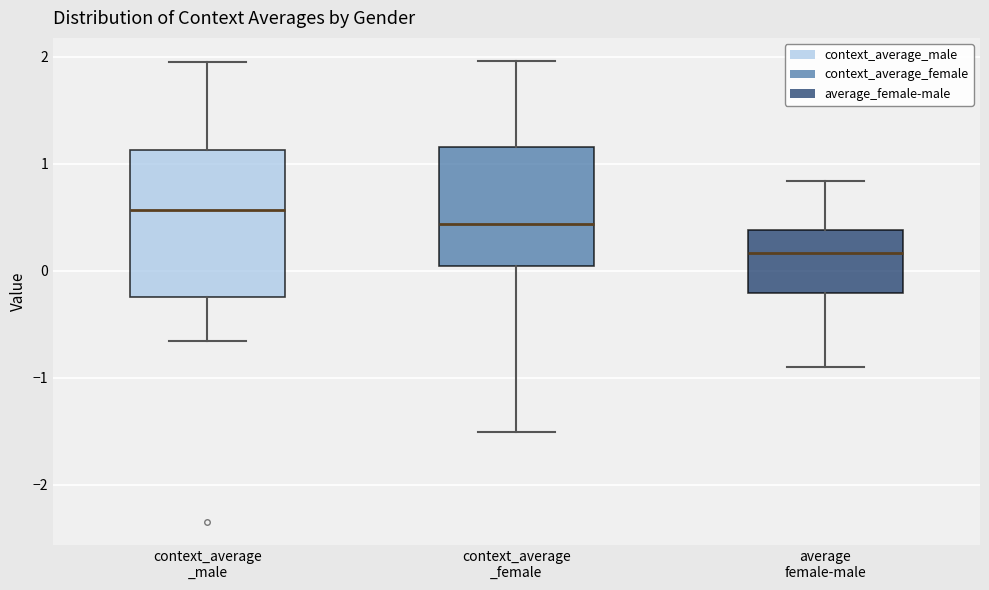

Which box has the highest median line?

context_average _male